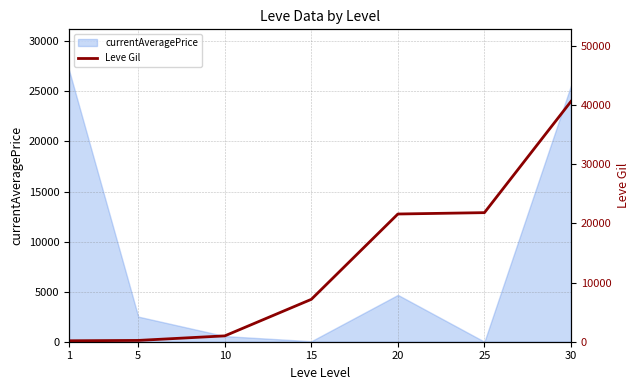

List the labels in order of value, largest first.

30, 25, 20, 15, 10, 5, 1